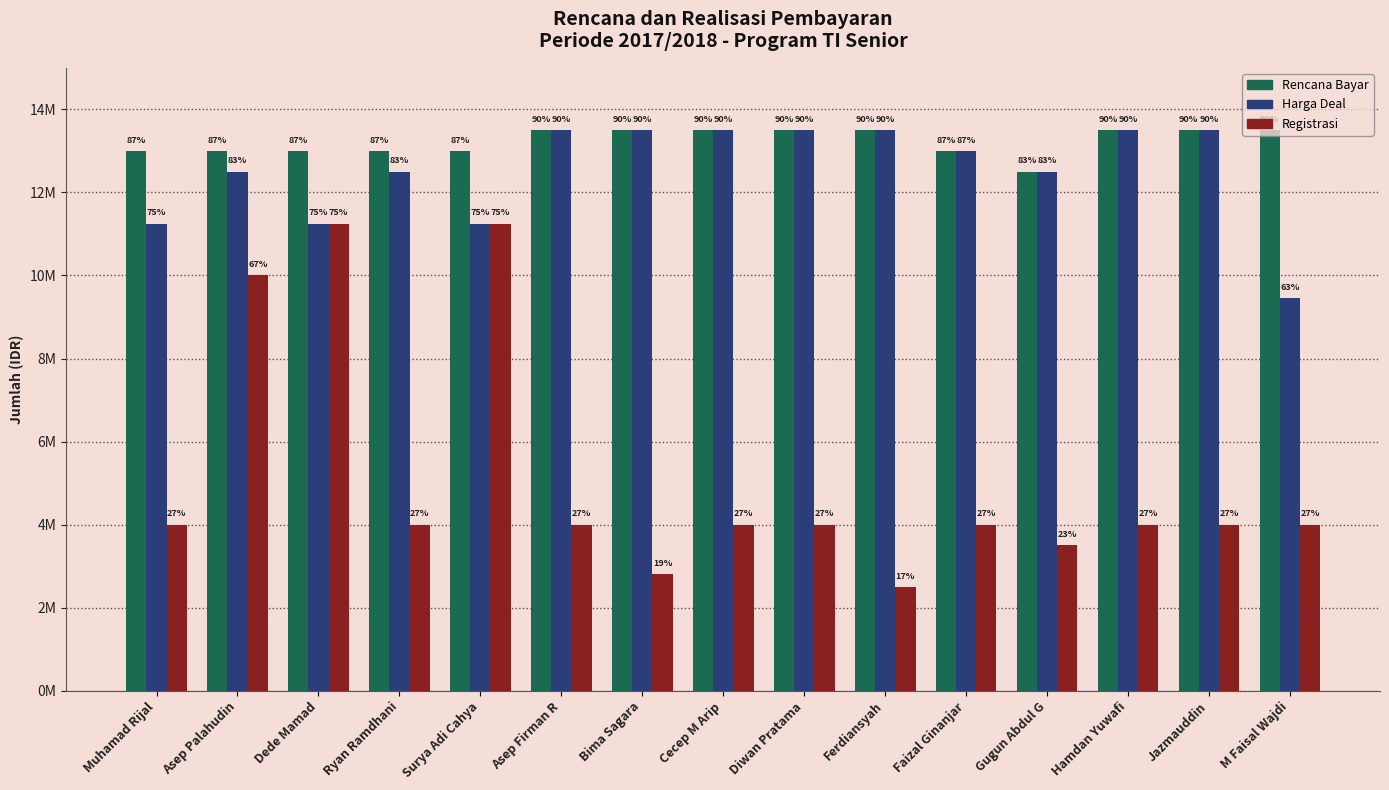

Reading left to right, transcribe all the data shown in this chart.

Rencana Bayar: Muhamad Rijal=13000000	Asep Palahudin=13000000	Dede Mamad=13000000	Ryan Ramdhani=13000000	Surya Adi Cahya=13000000	Asep Firman R=13500000	Bima Sagara=13500000	Cecep M Arip=13500000	Diwan Pratama=13500000	Ferdiansyah=13500000	Faizal Ginanjar=13000000	Gugun Abdul G=12500000	Hamdan Yuwafi=13500000	Jazmauddin=13500000	M Faisal Wajdi=13500000
Harga Deal: Muhamad Rijal=11250000	Asep Palahudin=12500000	Dede Mamad=11250000	Ryan Ramdhani=12500000	Surya Adi Cahya=11250000	Asep Firman R=13500000	Bima Sagara=13500000	Cecep M Arip=13500000	Diwan Pratama=13500000	Ferdiansyah=13500000	Faizal Ginanjar=13000000	Gugun Abdul G=12500000	Hamdan Yuwafi=13500000	Jazmauddin=13500000	M Faisal Wajdi=9450000
Registrasi: Muhamad Rijal=4000000	Asep Palahudin=10000000	Dede Mamad=11250000	Ryan Ramdhani=4000000	Surya Adi Cahya=11250000	Asep Firman R=4000000	Bima Sagara=2800000	Cecep M Arip=4000000	Diwan Pratama=4000000	Ferdiansyah=2500000	Faizal Ginanjar=4000000	Gugun Abdul G=3500000	Hamdan Yuwafi=4000000	Jazmauddin=4000000	M Faisal Wajdi=4000000